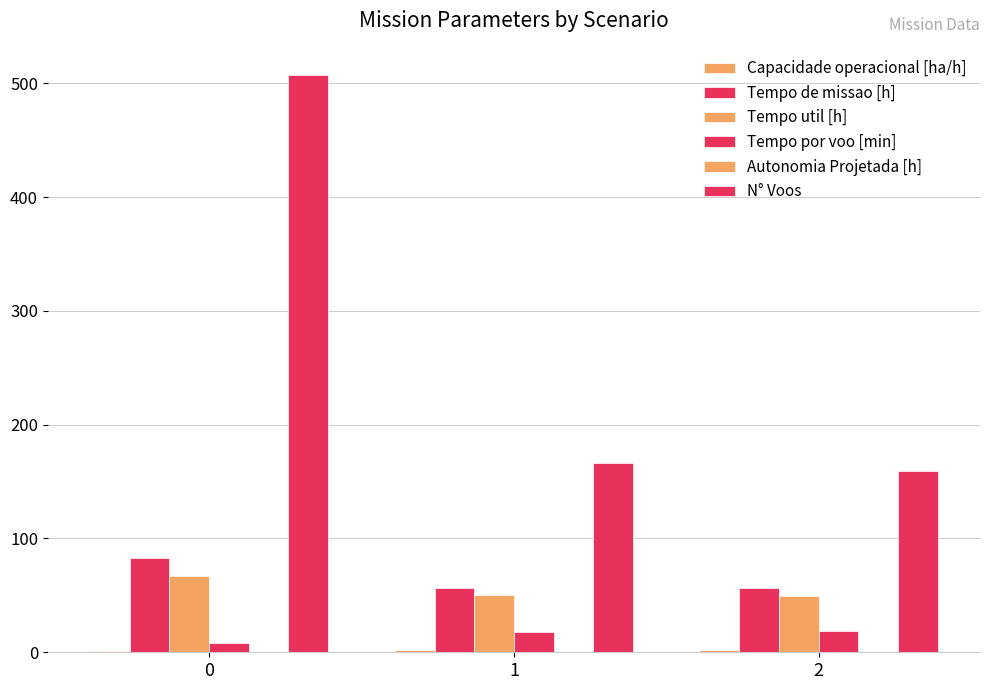

Between 1 and 0, which is larger?

1